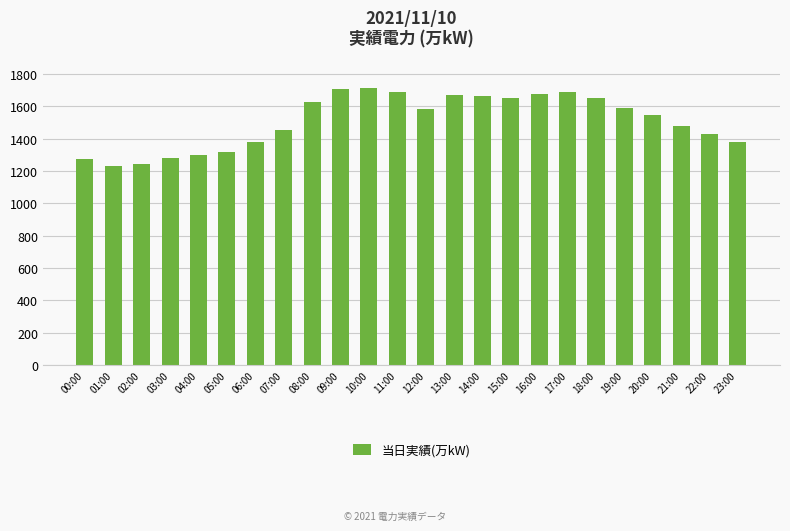

How many data points does each series have?

24